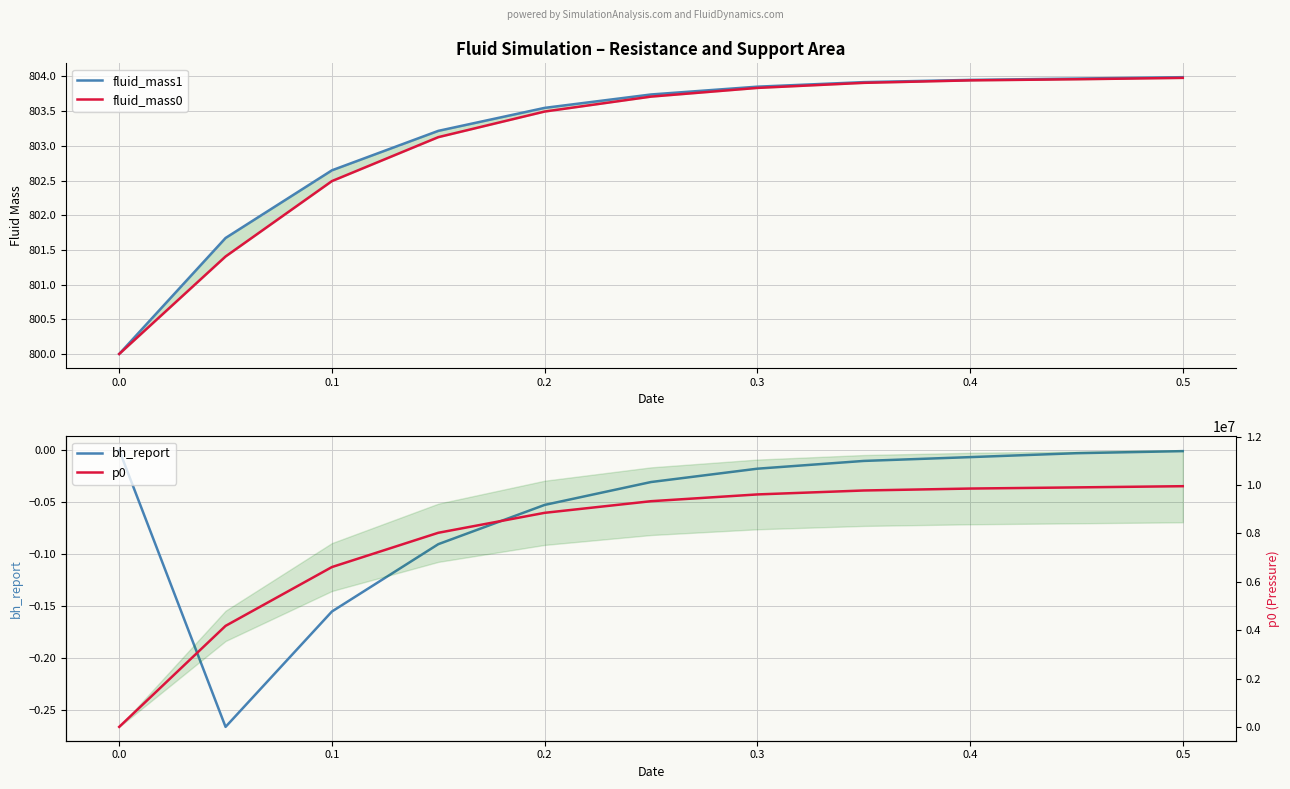

True or false: fluid_mass1 and fluid_mass0 cross at least once.

False